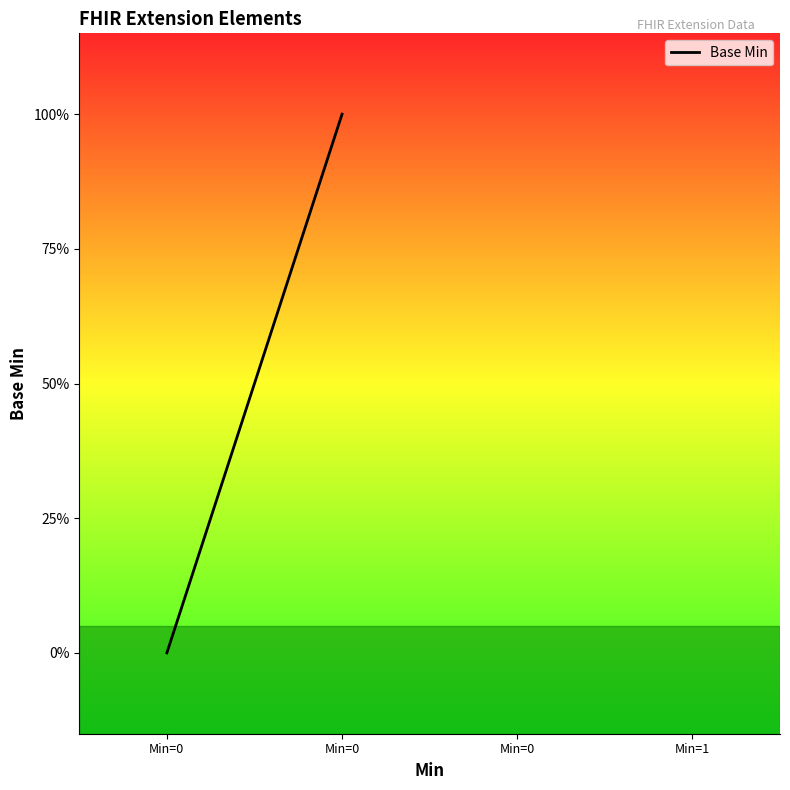

What is the difference between the maximum and minimum values?

1